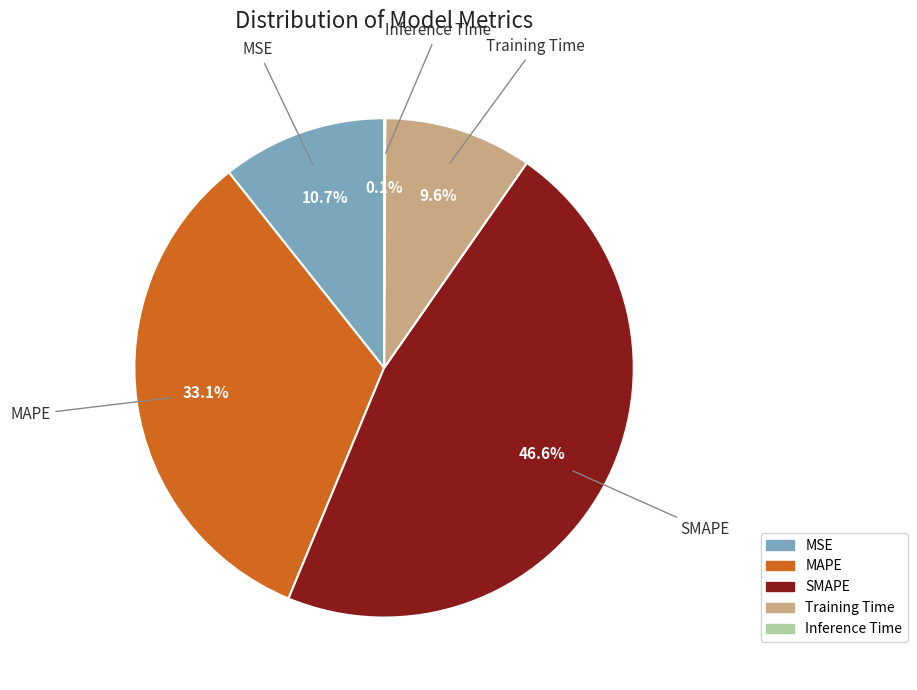

Which slice is the largest?

SMAPE